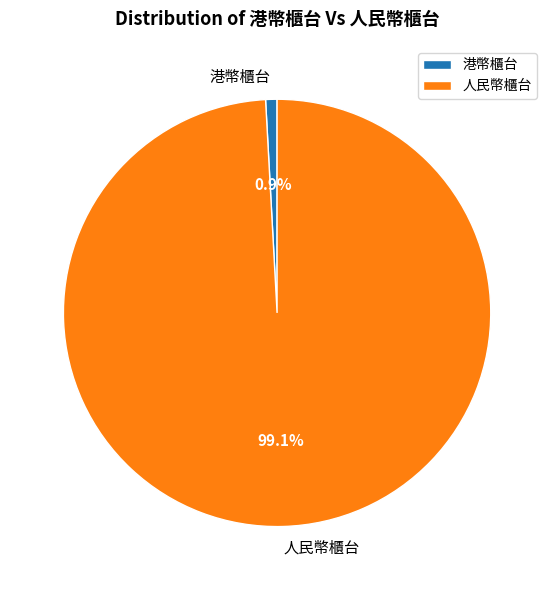

What percentage is NOT represented by 人民幣櫃台?

0.9%